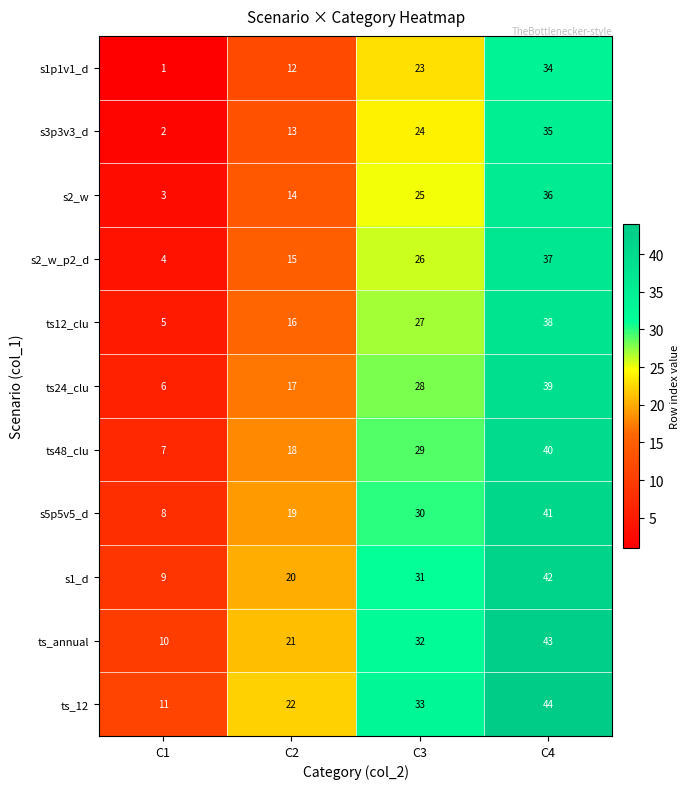

At C2, list the series in order from largest to smallest.

ts_12, ts_annual, s1_d, s5p5v5_d, ts48_clu, ts24_clu, ts12_clu, s2_w_p2_d, s2_w, s3p3v3_d, s1p1v1_d